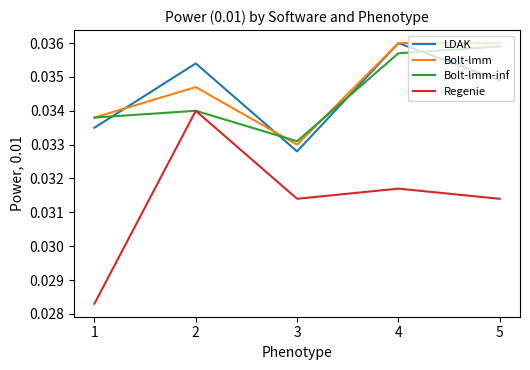

Is it true that Bolt-lmm-inf equals 0.1 at 4?

False